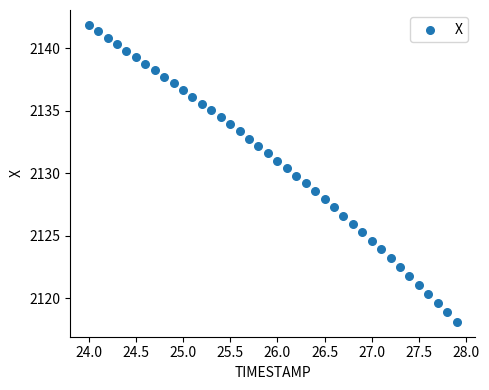

What is the range of Y values (max minus min)?

23.8